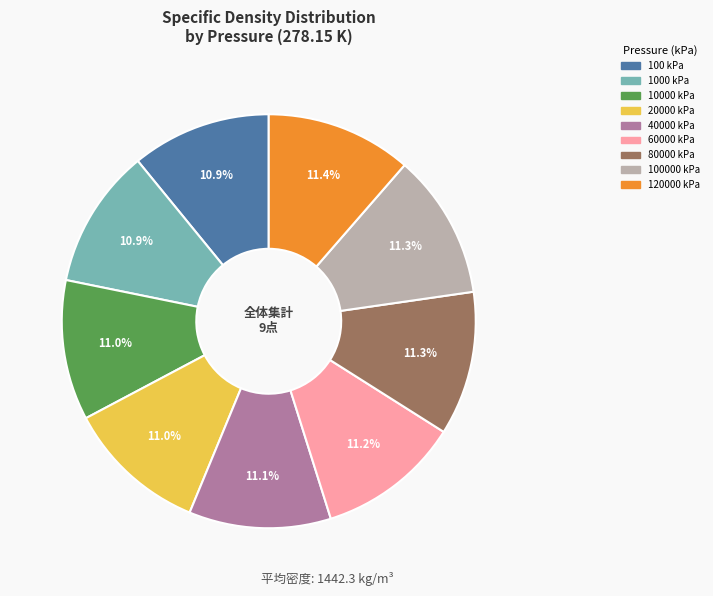

To the nearest percent, what is the combined percentage of 40000 kPa and 20000 kPa?

22%